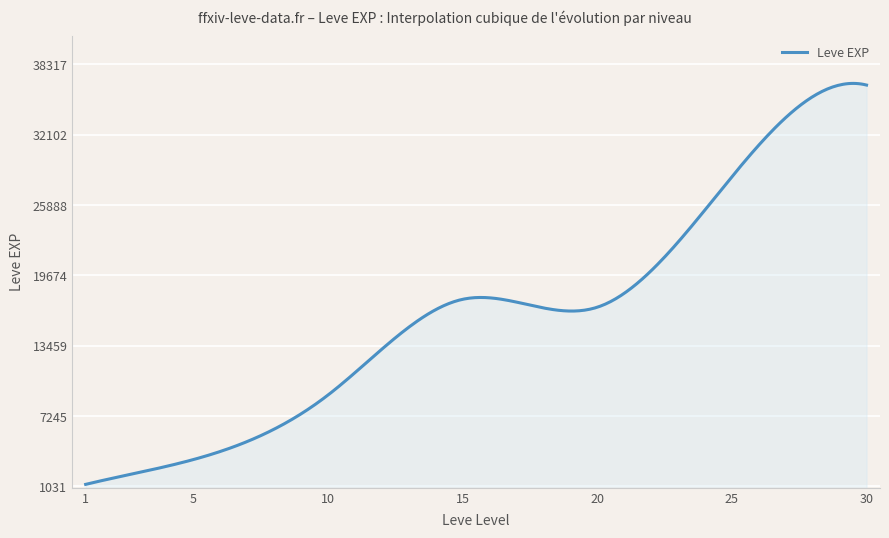

What is the difference between the maximum and minimum values?

35426.2